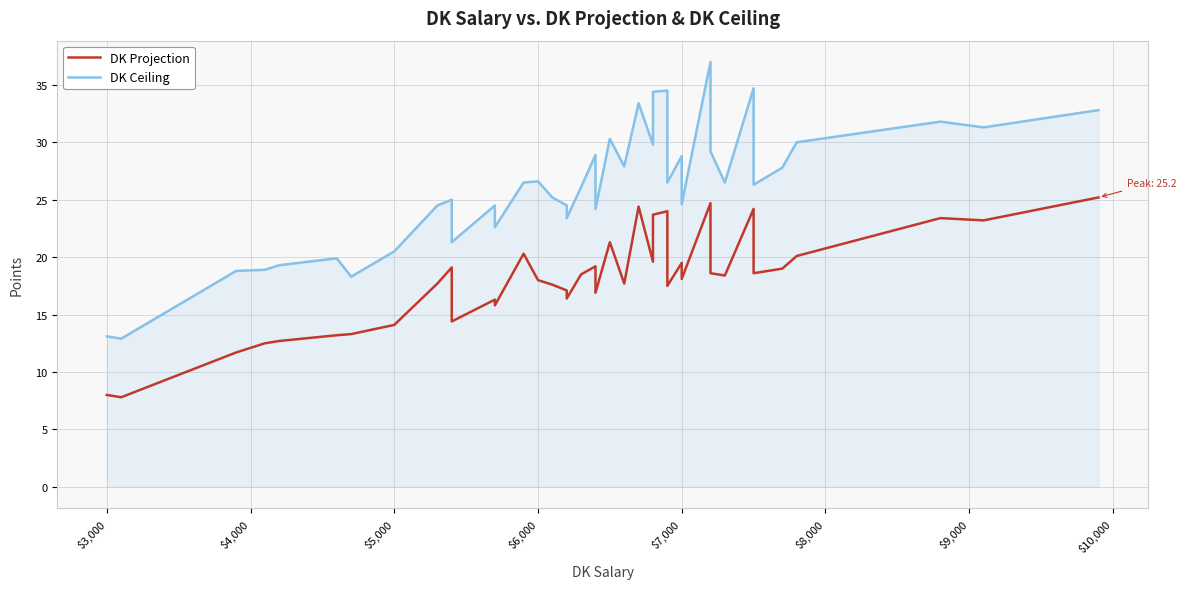

How many values in the DK Ceiling series exceed 26?

22